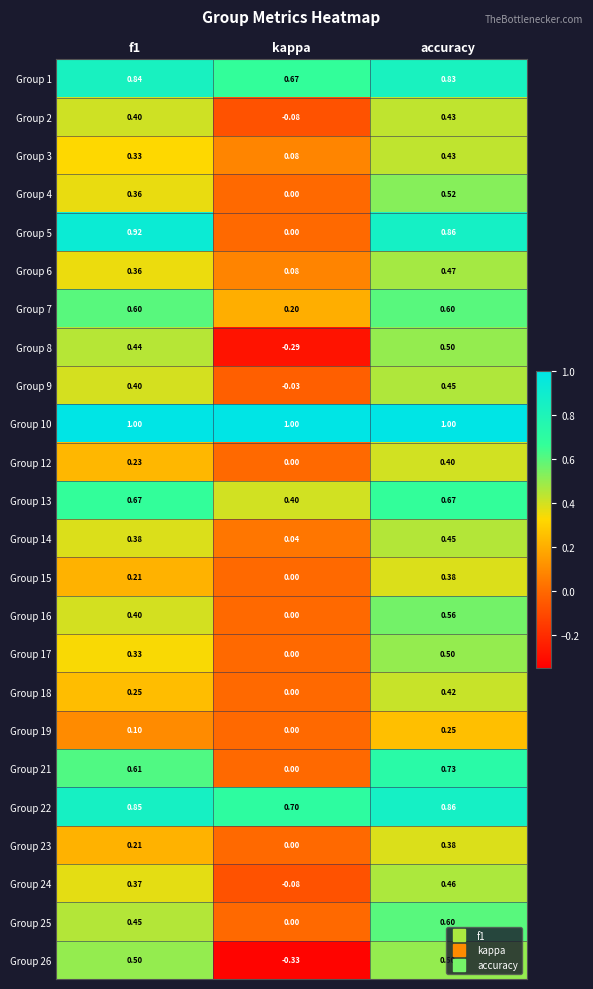

Count the number of categories in the chart.

3